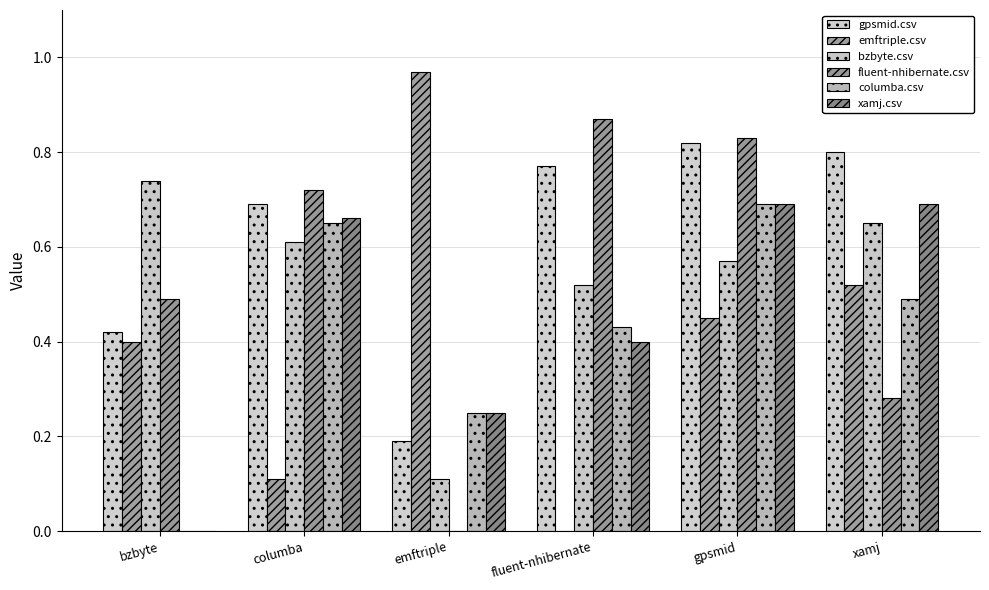

Reading left to right, transcribe all the data shown in this chart.

gpsmid.csv: 0.4	0.7	0.2	0.8	0.8	0.8
emftriple.csv: 0.4	0.1	1.0	0.0	0.5	0.5
bzbyte.csv: 0.7	0.6	0.1	0.5	0.6	0.7
fluent-nhibernate.csv: 0.5	0.7	0.0	0.9	0.8	0.3
columba.csv: 0.0	0.7	0.2	0.4	0.7	0.5
xamj.csv: 0.0	0.7	0.2	0.4	0.7	0.7